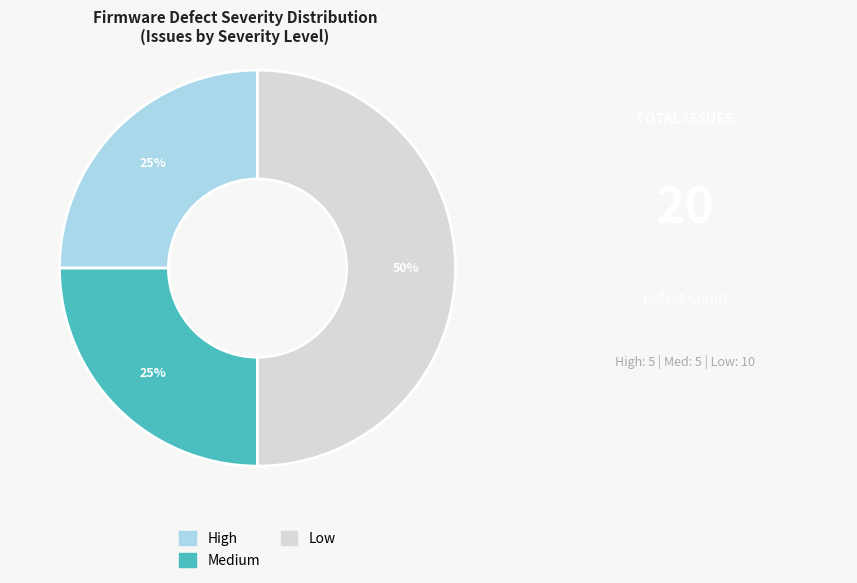

To the nearest percent, what is the difference between the largest and smallest slice percentages?

25%